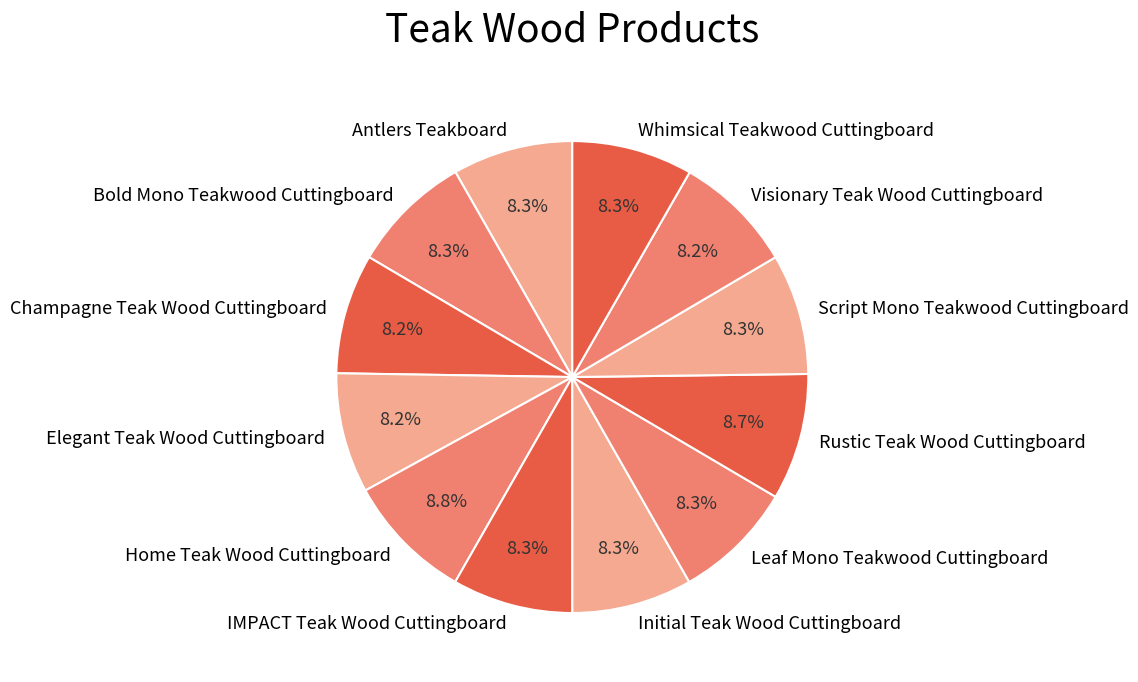

What percentage is the Bold Mono Teakwood Cuttingboard slice, to the nearest percent?

8%